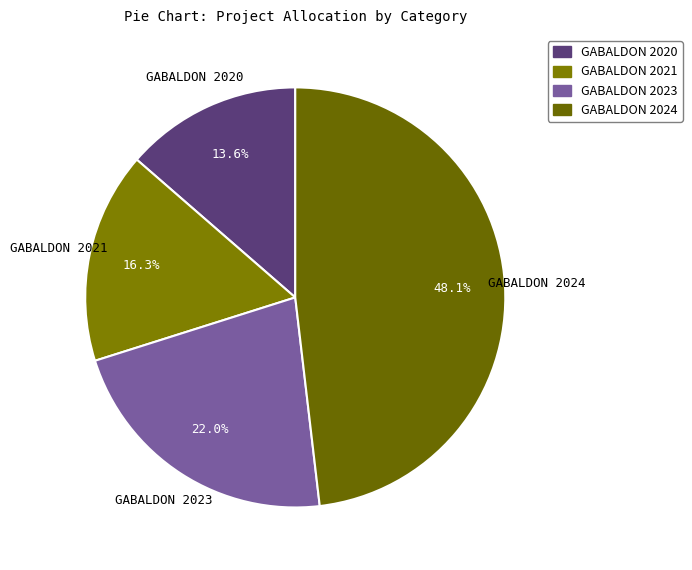

Rank the categories by value from highest to lowest.

GABALDON 2024, GABALDON 2023, GABALDON 2021, GABALDON 2020